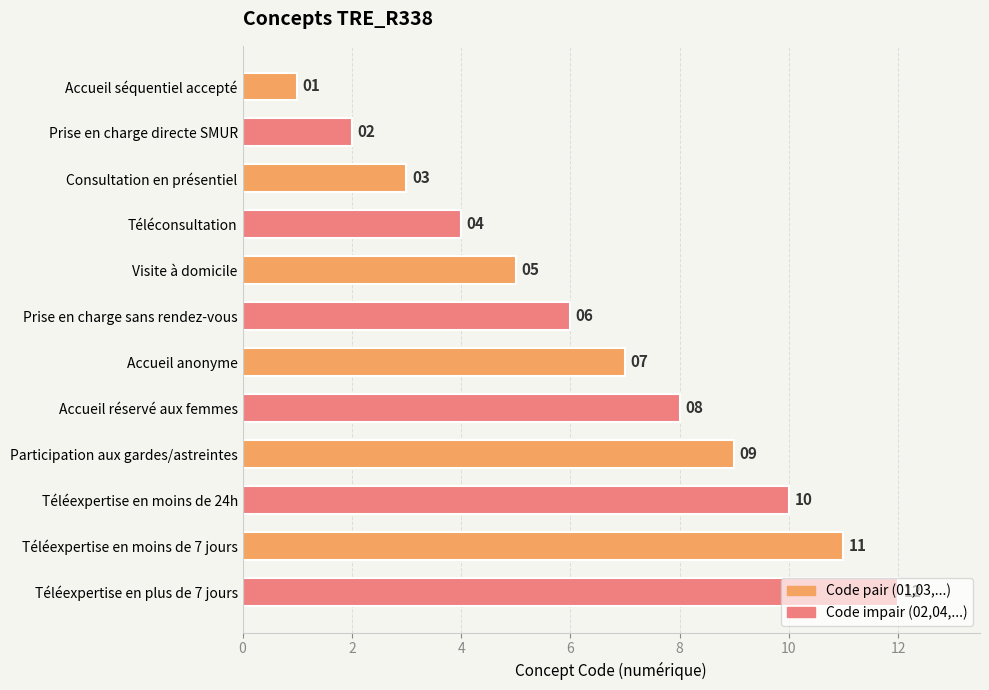

At which label is the value closest to 6?

Prise en charge sans rendez-vous